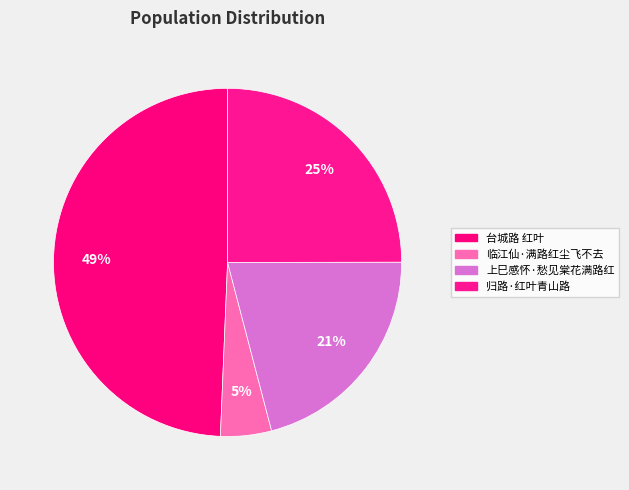

Does 上巳感怀·愁见棠花满路红 represent more than half of the total?

No